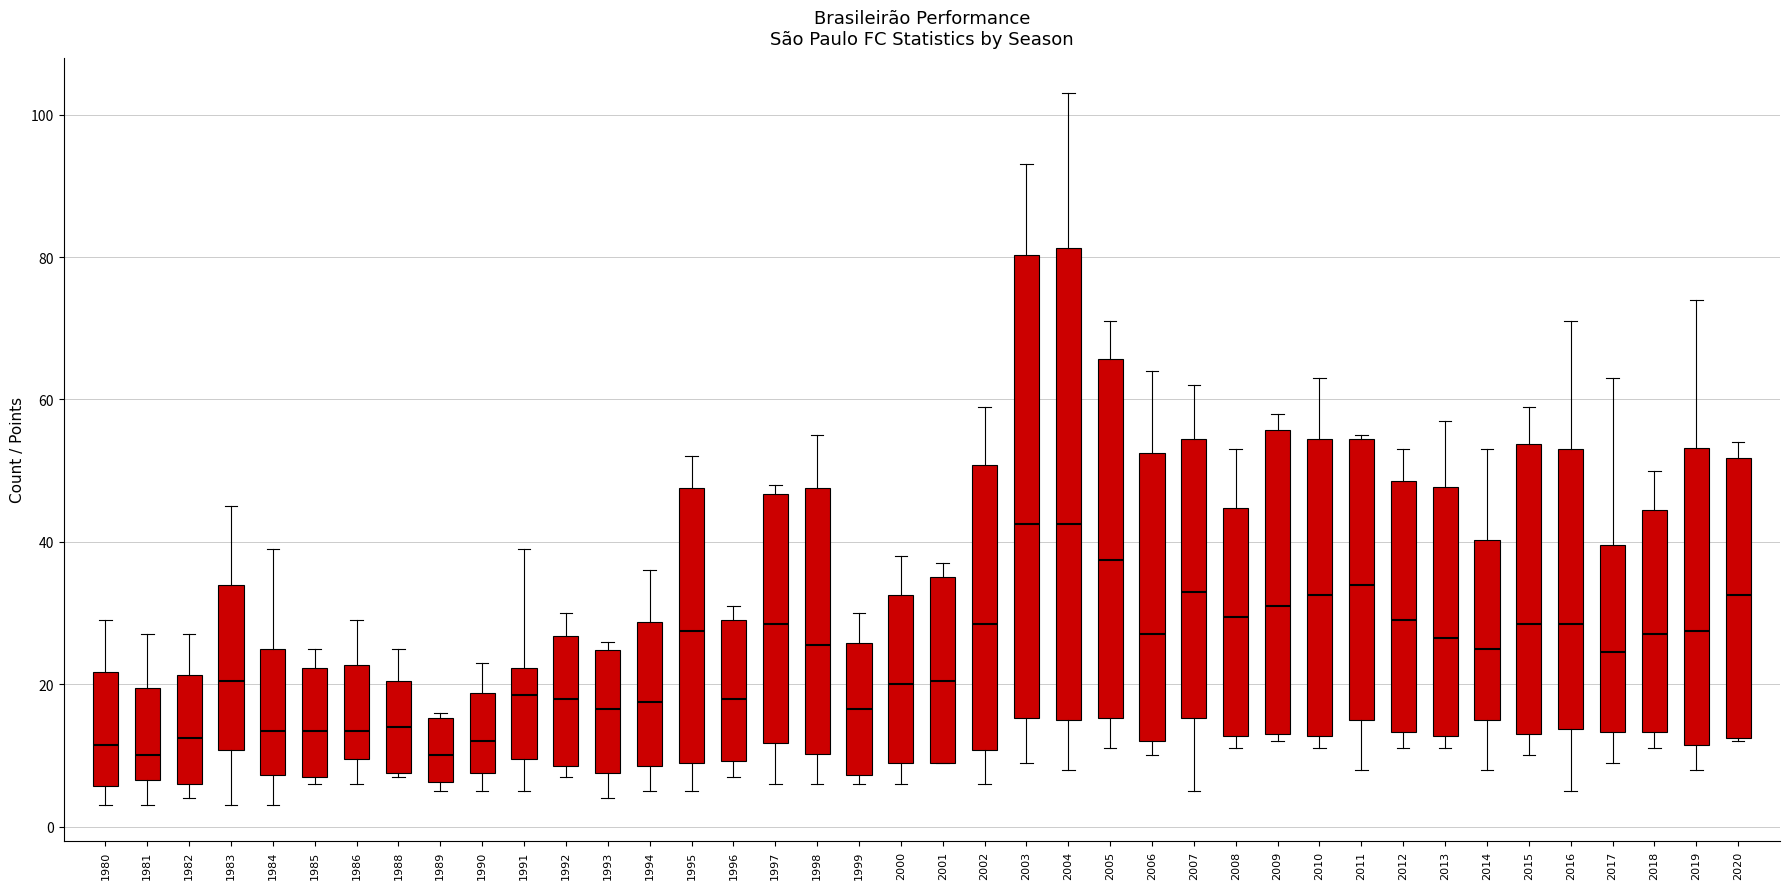

Reading left to right, transcribe this box plot: for each box, give where its median line is, the range the box spans, and where its two whiskers end, as read against the y-axis. The values are not printed on the chart, so give them approximately, as read against the axis.

1980: median 12, box 6 to 22, whiskers 4 to 30
1981: median 10, box 6 to 20, whiskers 4 to 28
1982: median 12, box 6 to 22, whiskers 4 to 28
1983: median 20, box 10 to 34, whiskers 4 to 46
1984: median 14, box 8 to 26, whiskers 4 to 40
1985: median 14, box 8 to 22, whiskers 6 to 26
1986: median 14, box 10 to 22, whiskers 6 to 30
1988: median 14, box 8 to 20, whiskers 8 to 26
1989: median 10, box 6 to 16, whiskers 6 (just below the box's lower edge) to 16 (just above the box's upper edge)
1990: median 12, box 8 to 18, whiskers 6 to 24
1991: median 18, box 10 to 22, whiskers 6 to 40
1992: median 18, box 8 to 26, whiskers 8 (just below the box's lower edge) to 30
1993: median 16, box 8 to 24, whiskers 4 to 26
1994: median 18, box 8 to 28, whiskers 6 to 36
1995: median 28, box 10 to 48, whiskers 6 to 52
1996: median 18, box 10 to 30, whiskers 8 to 32
1997: median 28, box 12 to 46, whiskers 6 to 48
1998: median 26, box 10 to 48, whiskers 6 to 56
1999: median 16, box 8 to 26, whiskers 6 to 30
2000: median 20, box 10 to 32, whiskers 6 to 38
2001: median 20, box 10 to 36, whiskers 10 to 38
2002: median 28, box 10 to 50, whiskers 6 to 60
2003: median 42, box 16 to 80, whiskers 10 to 94
2004: median 42, box 16 to 82, whiskers 8 to 104
2005: median 38, box 16 to 66, whiskers 12 to 72
2006: median 28, box 12 to 52, whiskers 10 to 64
2007: median 34, box 16 to 54, whiskers 6 to 62
2008: median 30, box 12 to 44, whiskers 12 (just below the box's lower edge) to 54
2009: median 32, box 14 to 56, whiskers 12 to 58
2010: median 32, box 12 to 54, whiskers 12 (just below the box's lower edge) to 64
2011: median 34, box 16 to 54, whiskers 8 to 56
2012: median 30, box 14 to 48, whiskers 12 to 54
2013: median 26, box 12 to 48, whiskers 12 (just below the box's lower edge) to 58
2014: median 26, box 16 to 40, whiskers 8 to 54
2015: median 28, box 14 to 54, whiskers 10 to 60
2016: median 28, box 14 to 54, whiskers 6 to 72
2017: median 24, box 14 to 40, whiskers 10 to 64
2018: median 28, box 14 to 44, whiskers 12 to 50
2019: median 28, box 12 to 54, whiskers 8 to 74
2020: median 32, box 12 to 52, whiskers 12 to 54